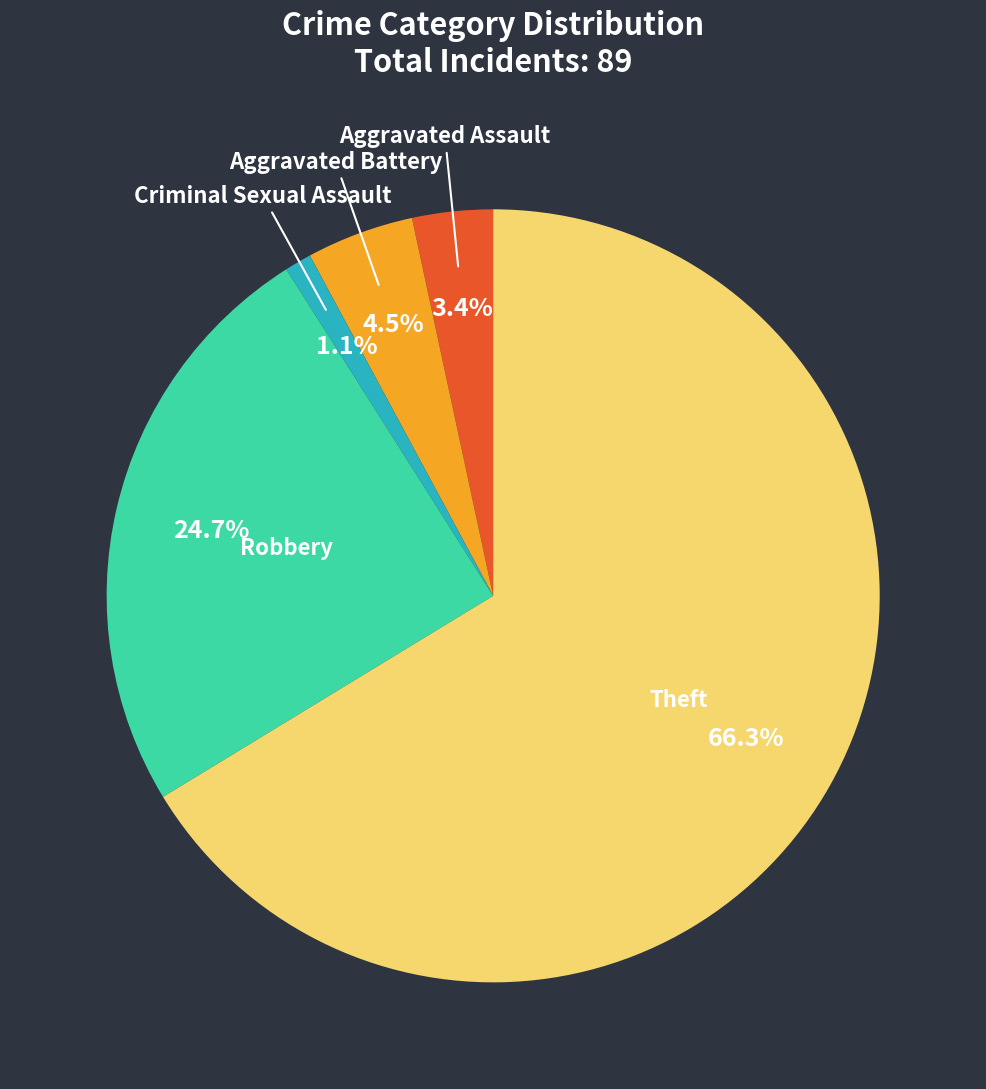

Is there a majority slice in this chart?

Yes